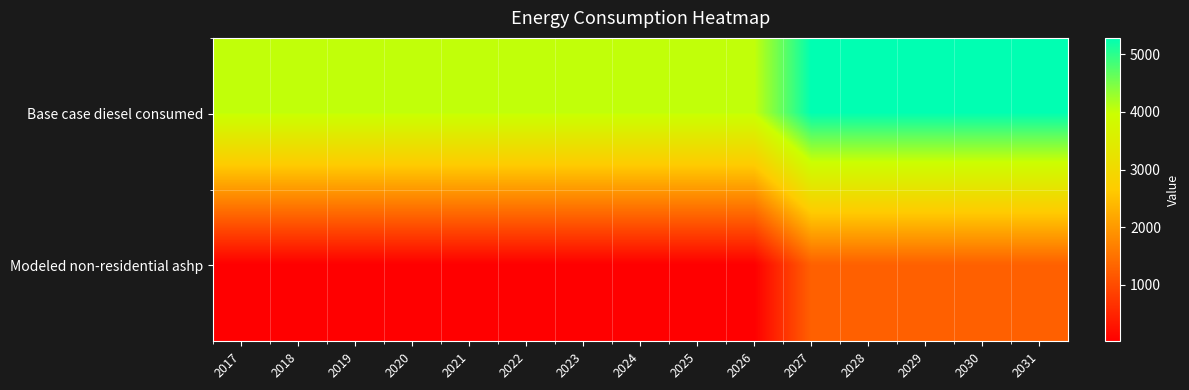

List the series in order of their overall mean, lowest first.

Modeled non-residential ashp, Base case diesel consumed